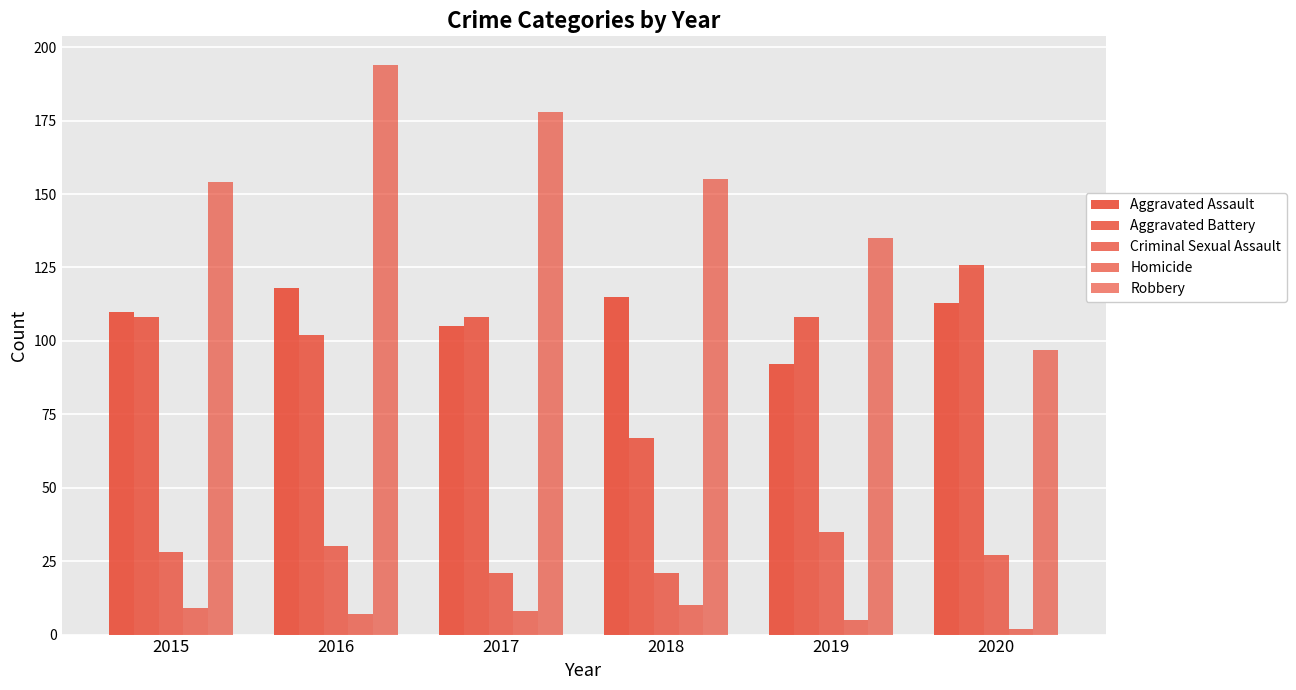

How many groups of bars are there?

6